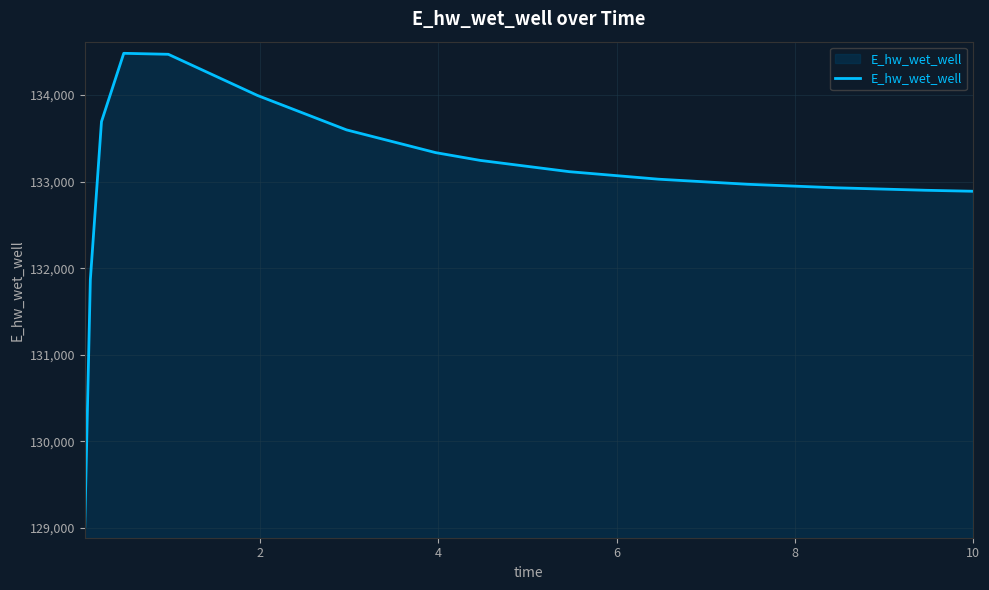

Count the number of values greater than 133115.

8